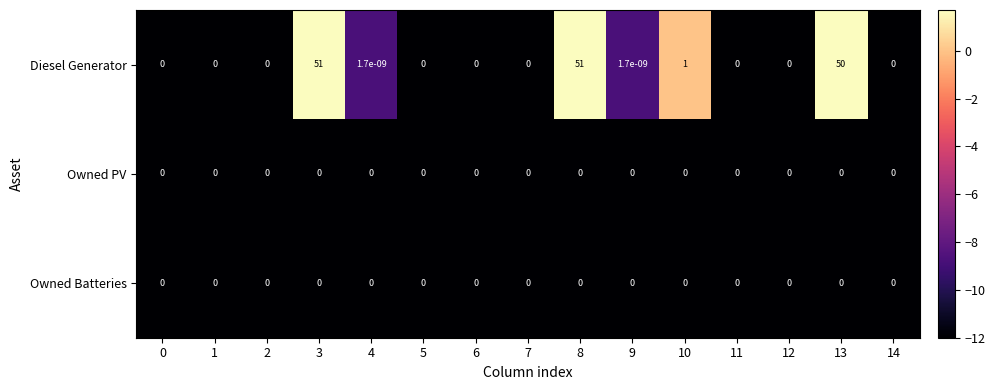

The Diesel Generator series shows 51.0 at 3. True or false?

True